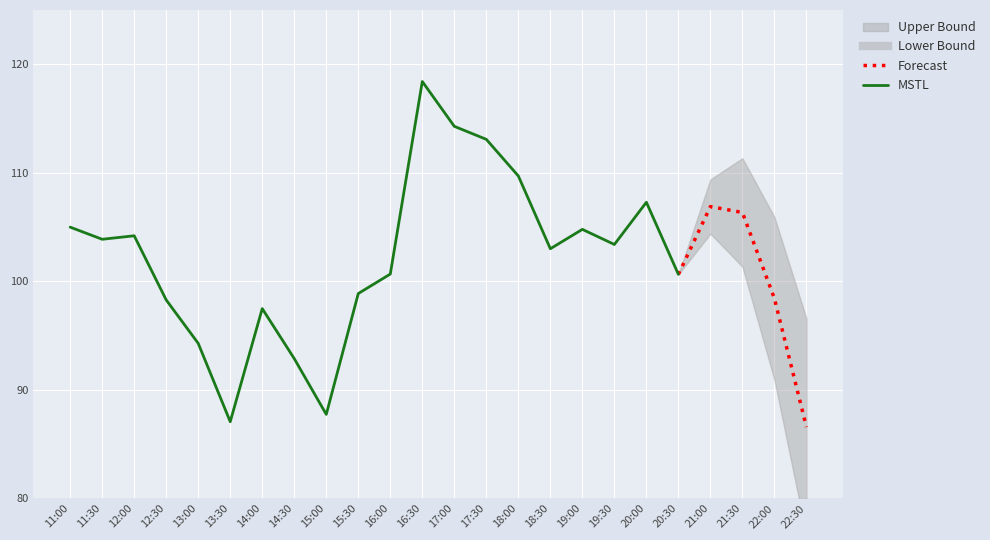

True or false: the data shows 87.7 at 15:00.

True